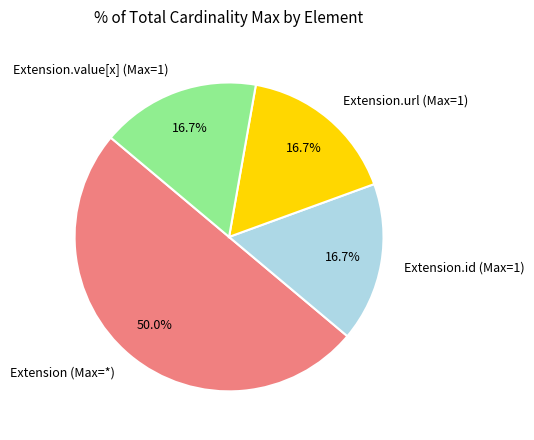

What portion of the pie excludes Extension.id (Max=1)?

83.3%